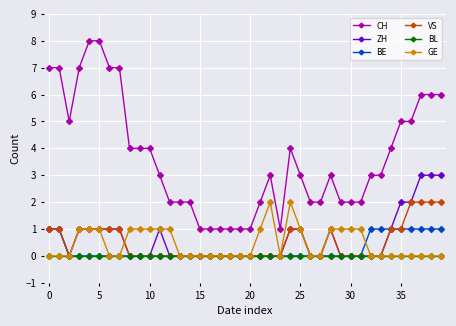

True or false: GE and CH intersect in this chart.

False